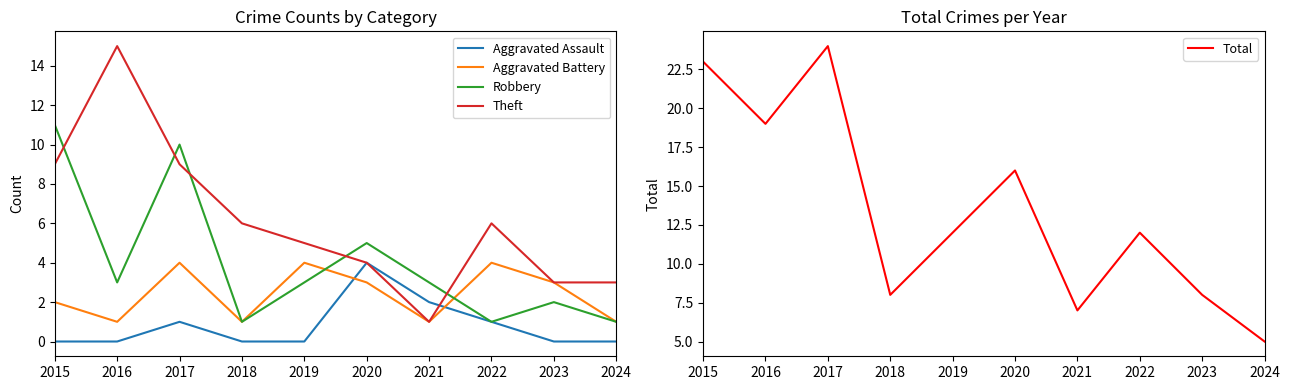

True or false: Aggravated Assault and Total intersect in this chart.

False